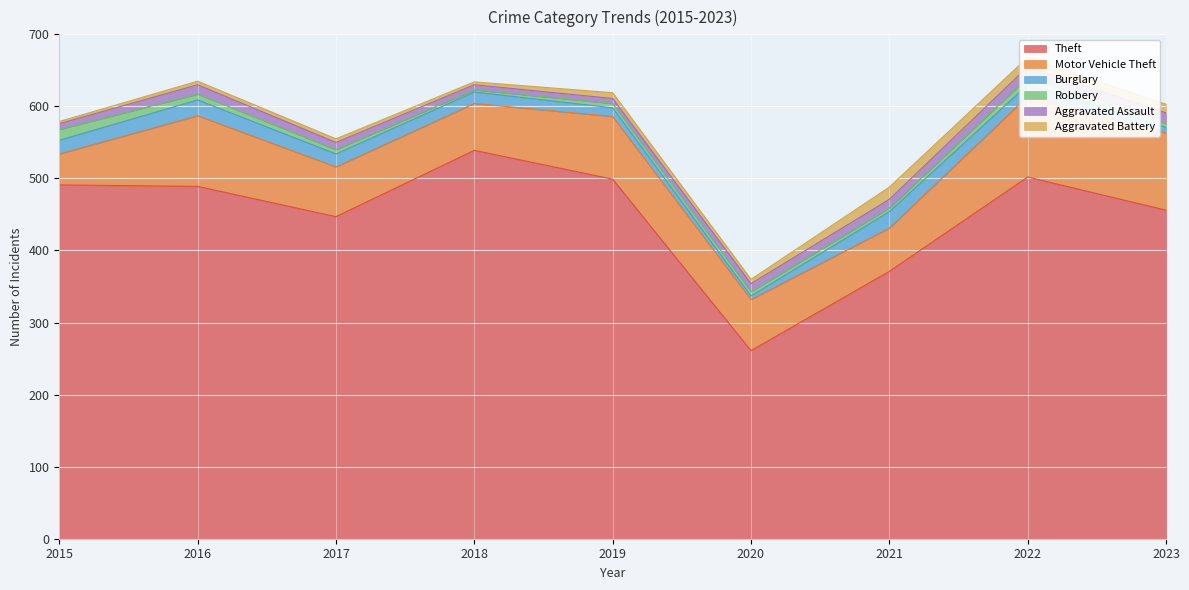

Reading right to left, extract all data points from this chart.

Theft: 456	502	371	261	499	539	447	489	491
Motor Vehicle Theft: 107	112	60	71	87	65	69	98	43
Burglary: 8	16	23	5	12	16	18	22	19
Robbery: 5	10	5	6	6	3	6	8	15
Aggravated Assault: 15	15	12	11	7	7	10	13	8
Aggravated Battery: 12	13	17	6	8	4	5	5	3